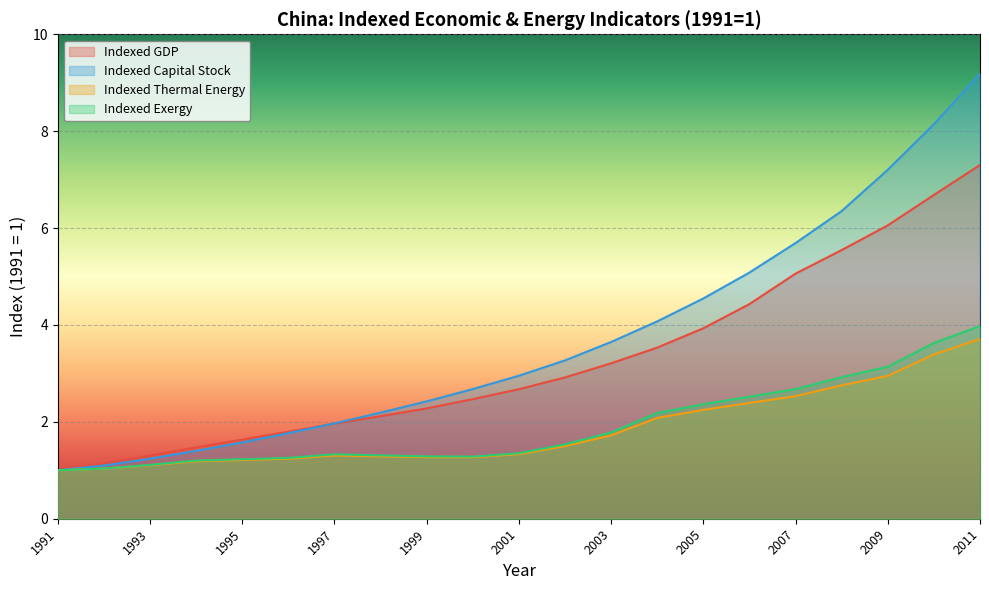

Which category has the highest value in the Indexed Thermal Energy series?

2011